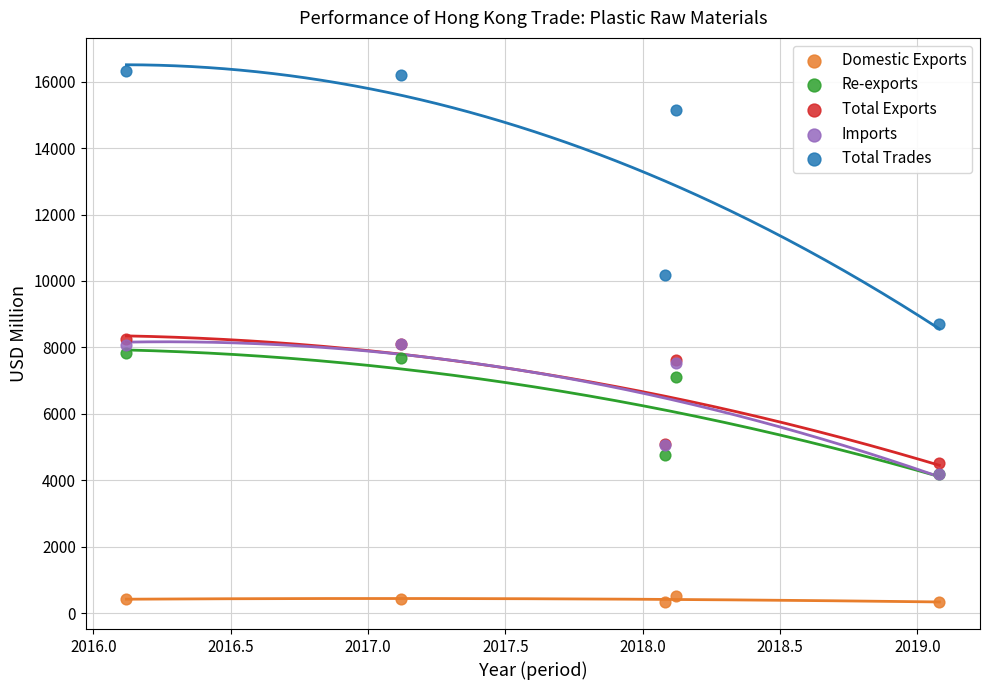

In the Total Exports series, what Y value is closest to 6388?

7607.4